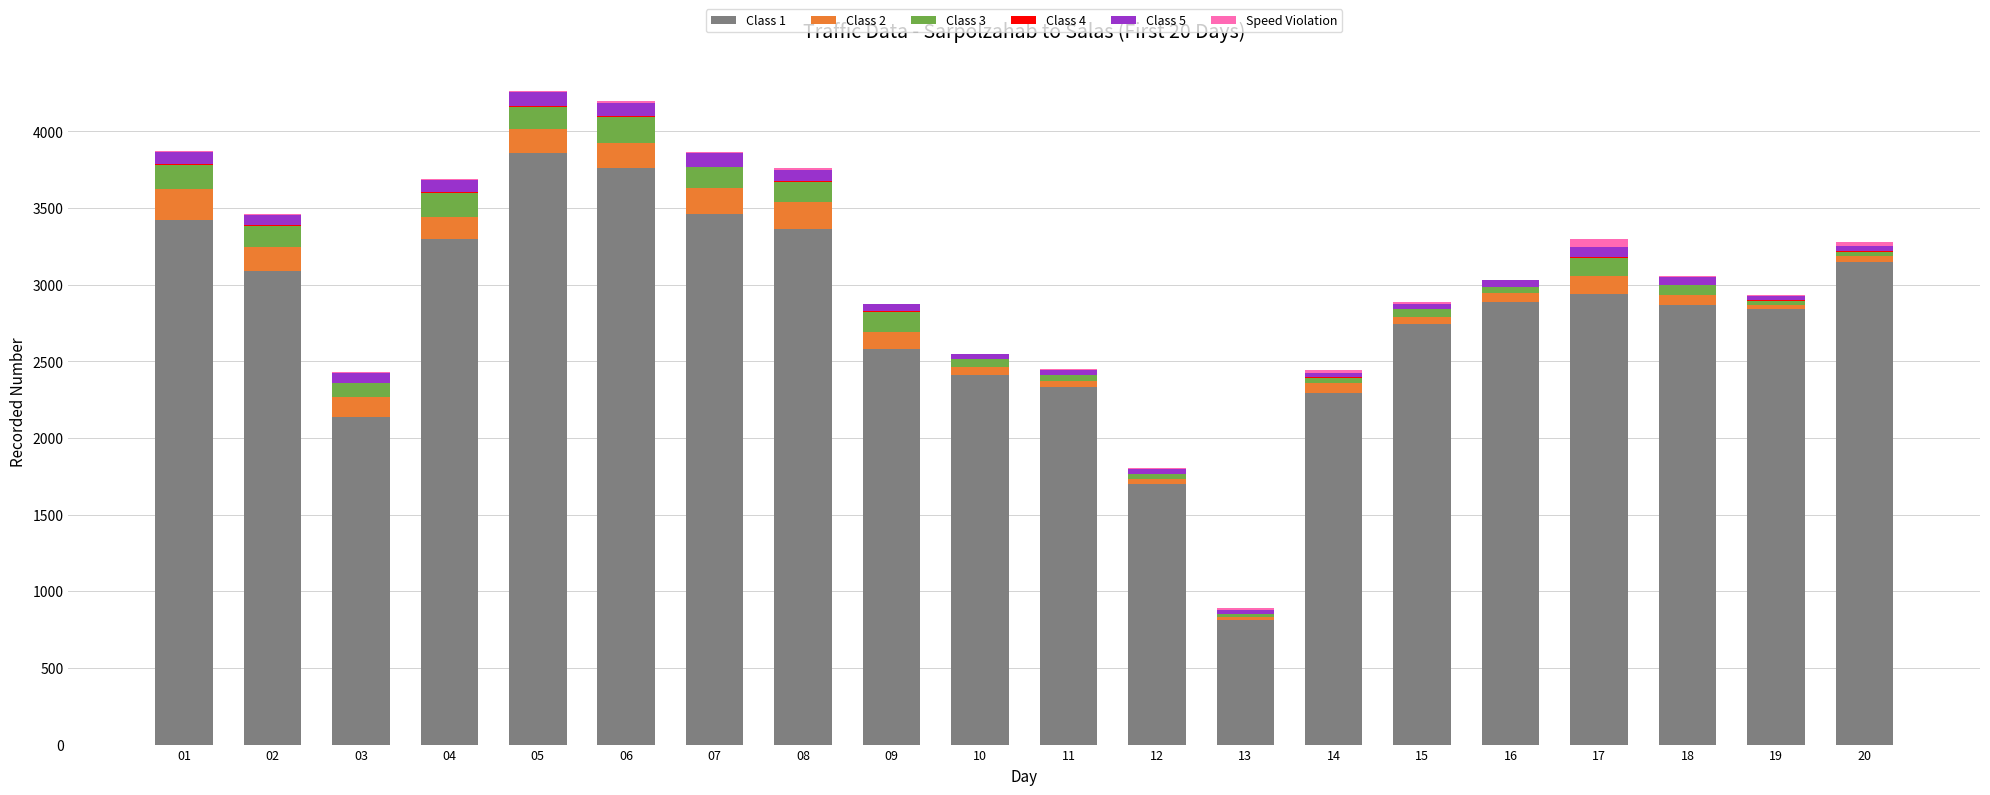

What is the sum of the Class 2 values at 12 and 05?

189